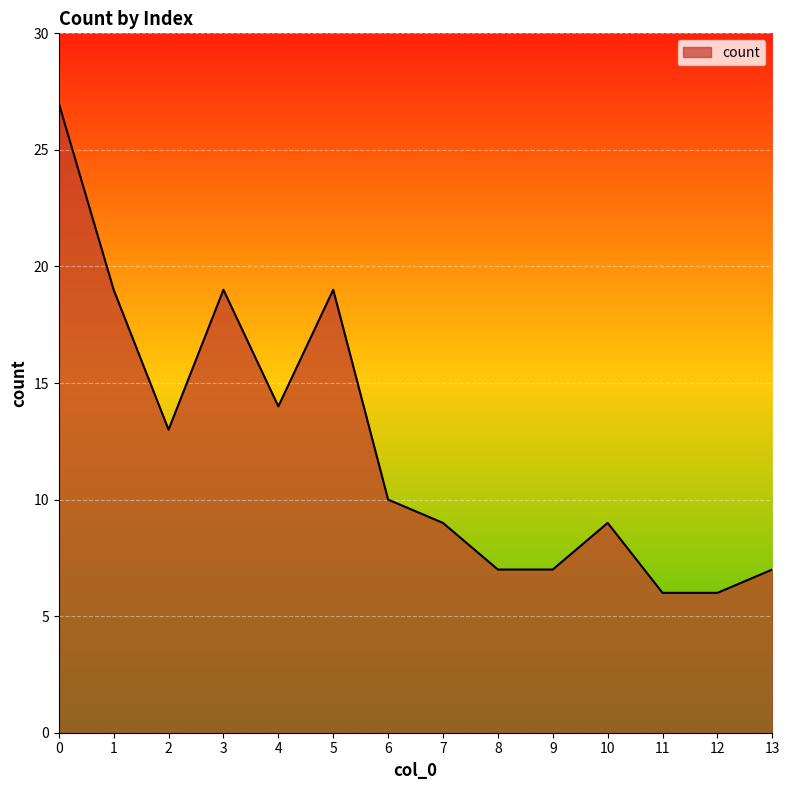

Read the value at 10, to the nearest 5.

10